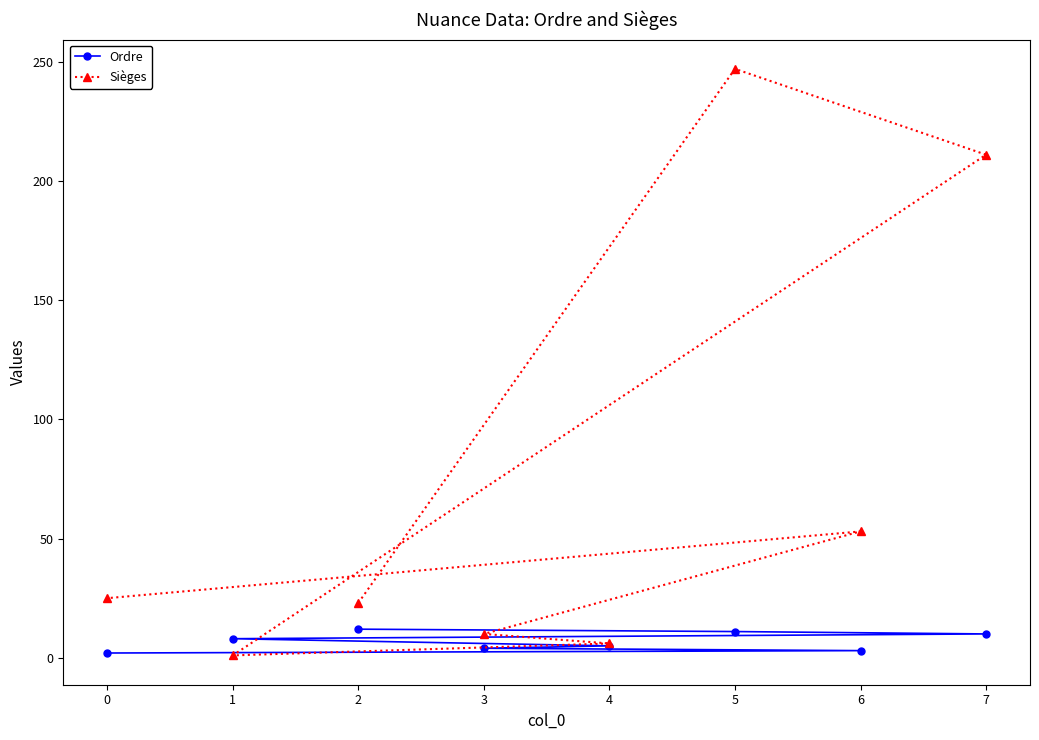

At which label does Sièges reach its minimum?

1